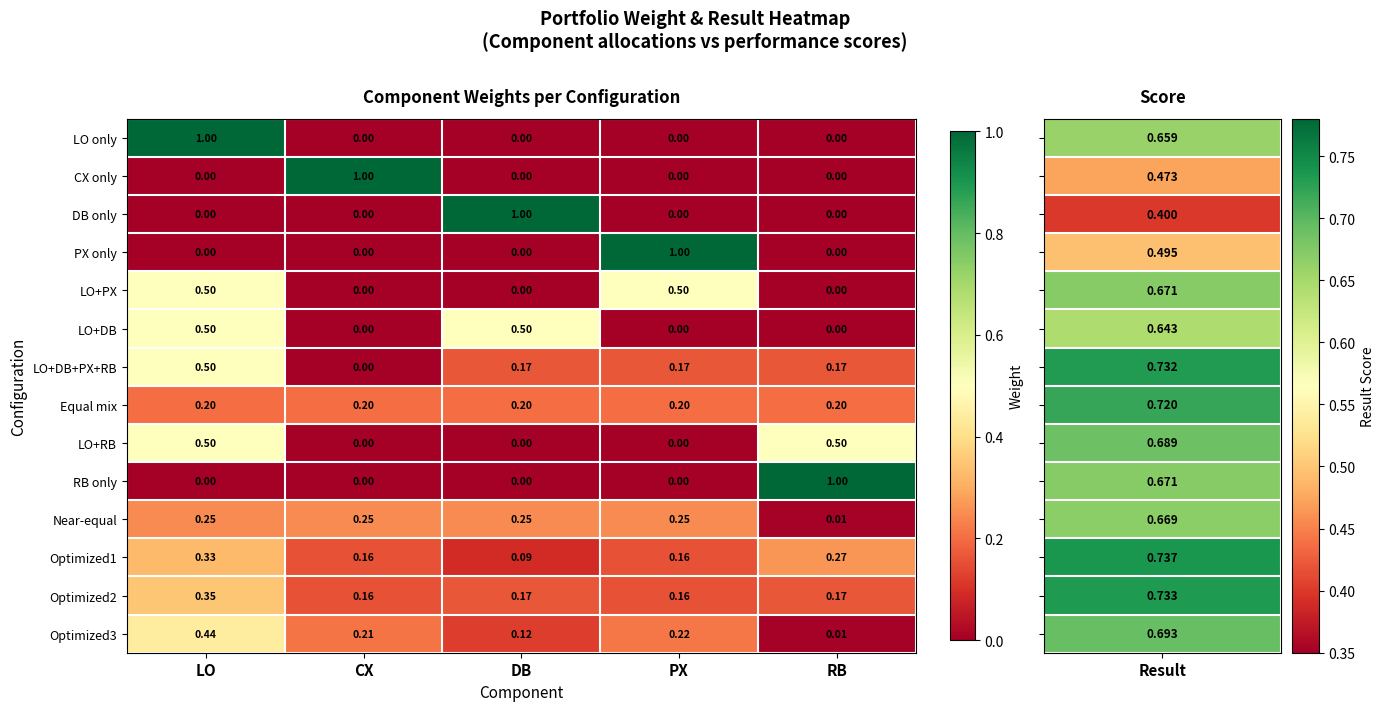

At how many categories does at least one series exceed 0?

5